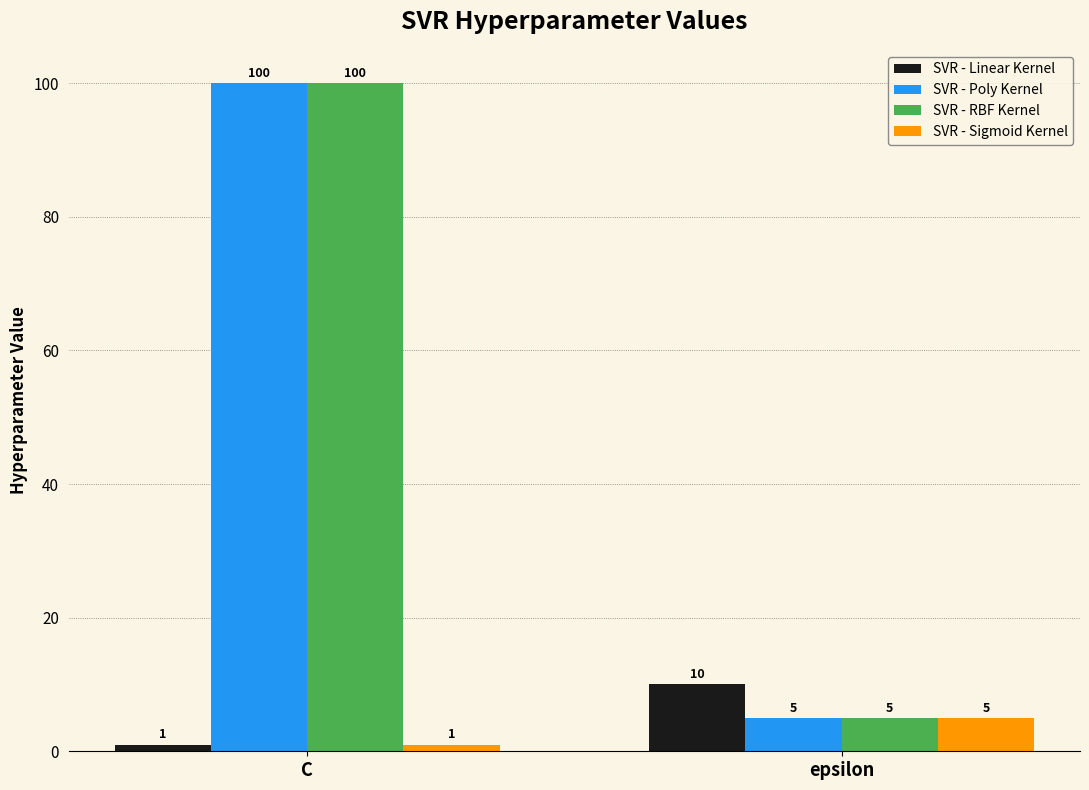

How many distinct data groups are displayed?

4